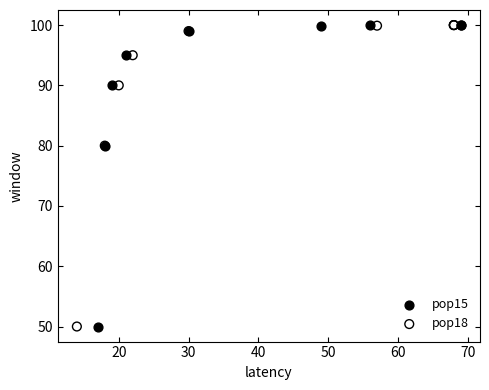

What are all the series names shown in the legend?

pop15, pop18